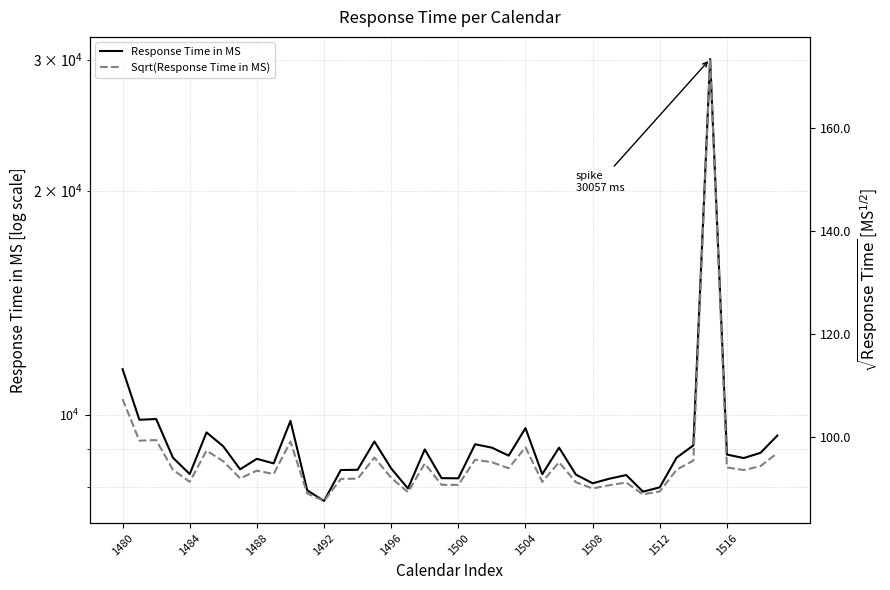

How many data points in Sqrt(Response Time in MS) are above 93?

22